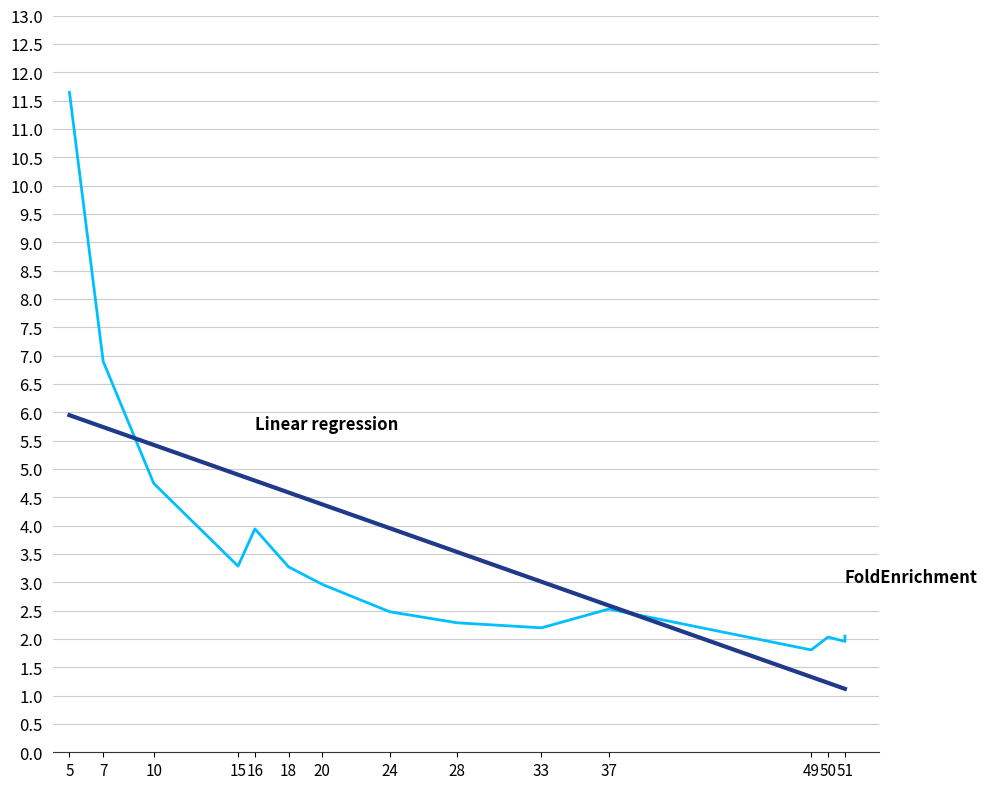

Where is the first local maximum for FoldEnrichment?

16